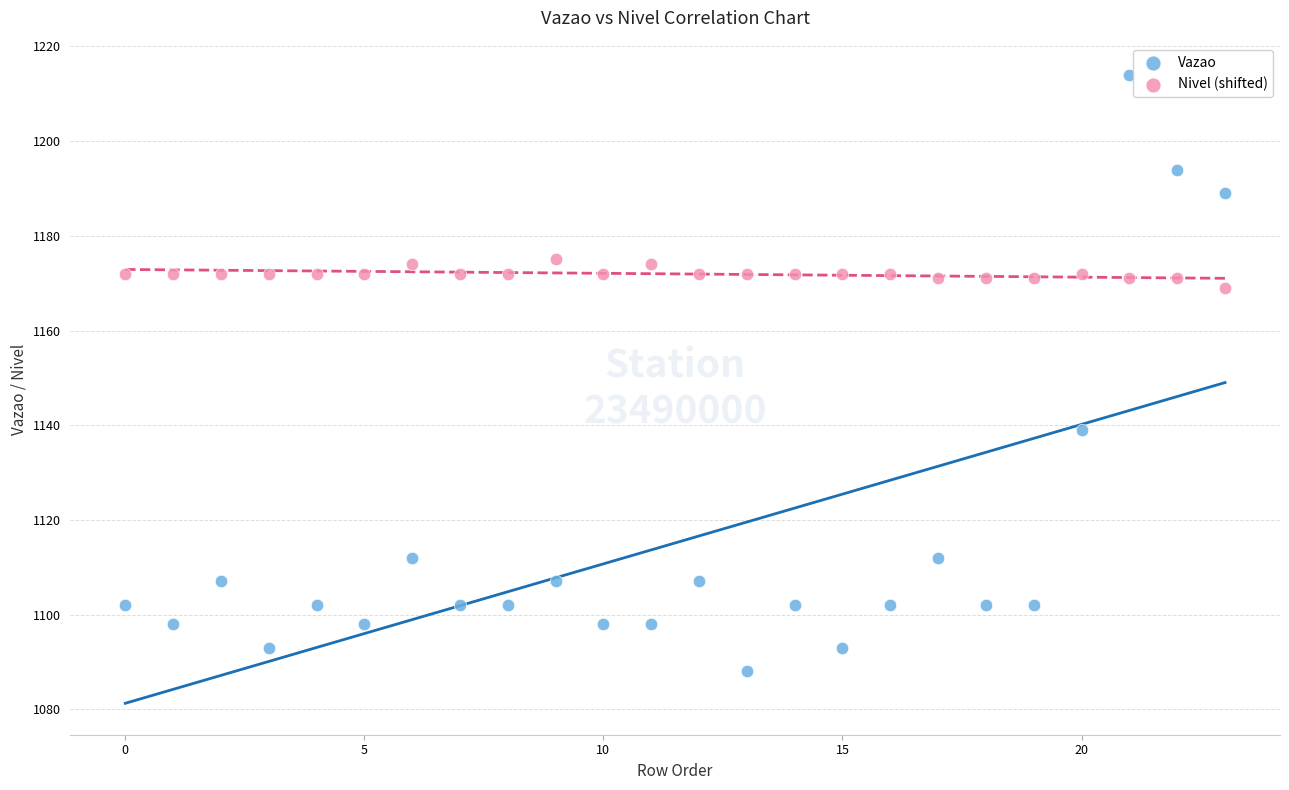

Which series has the largest Y range (max minus min)?

Vazao